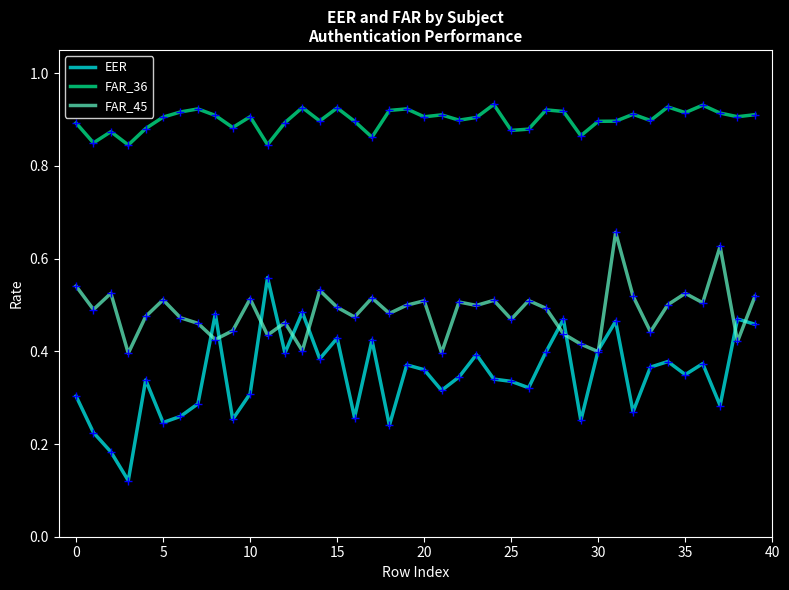

Which series has the largest total across all categories?

FAR_36